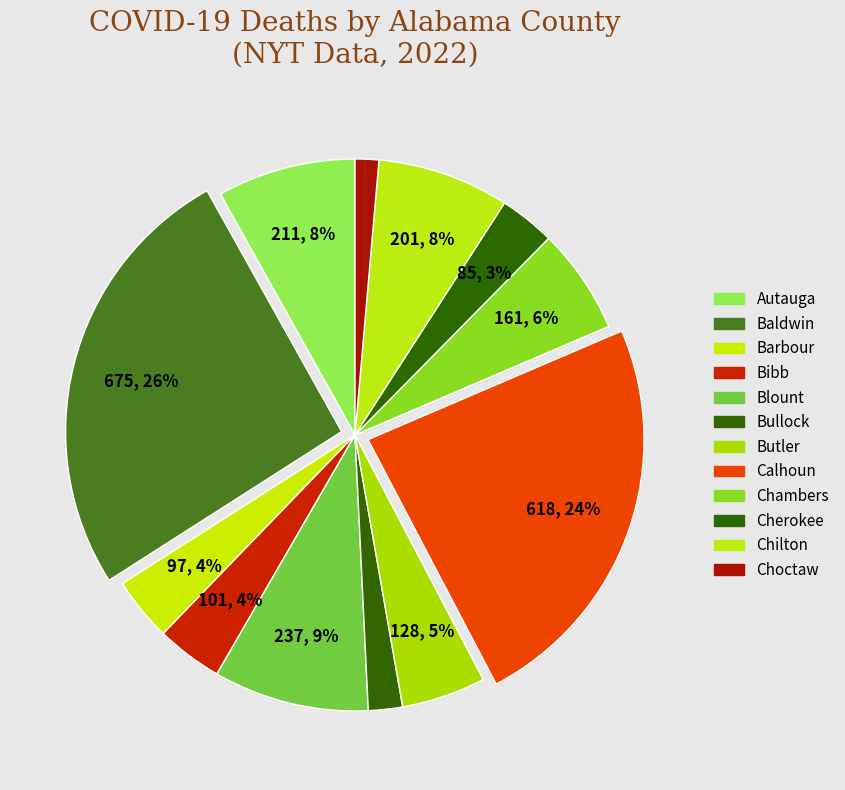

What percentage is the Chilton slice, to the nearest percent?

8%